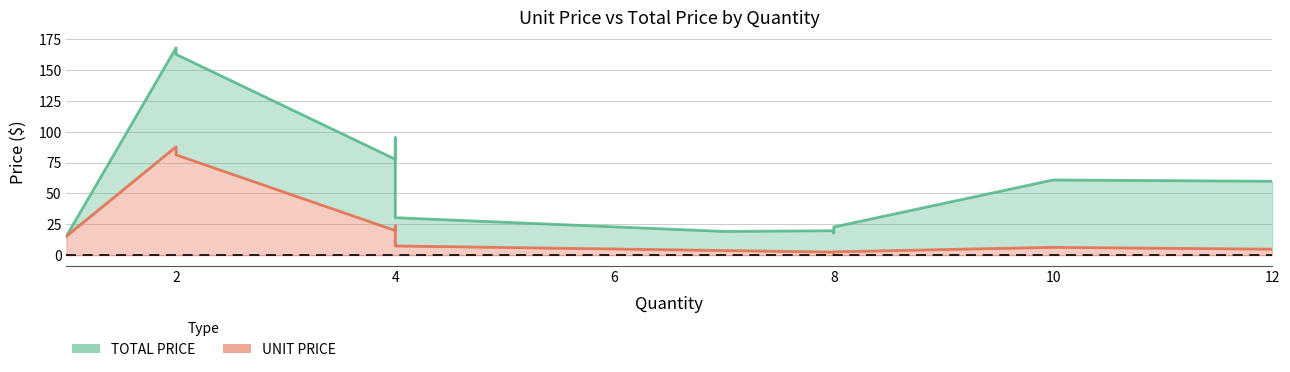

True or false: TOTAL PRICE and UNIT PRICE cross at least once.

False